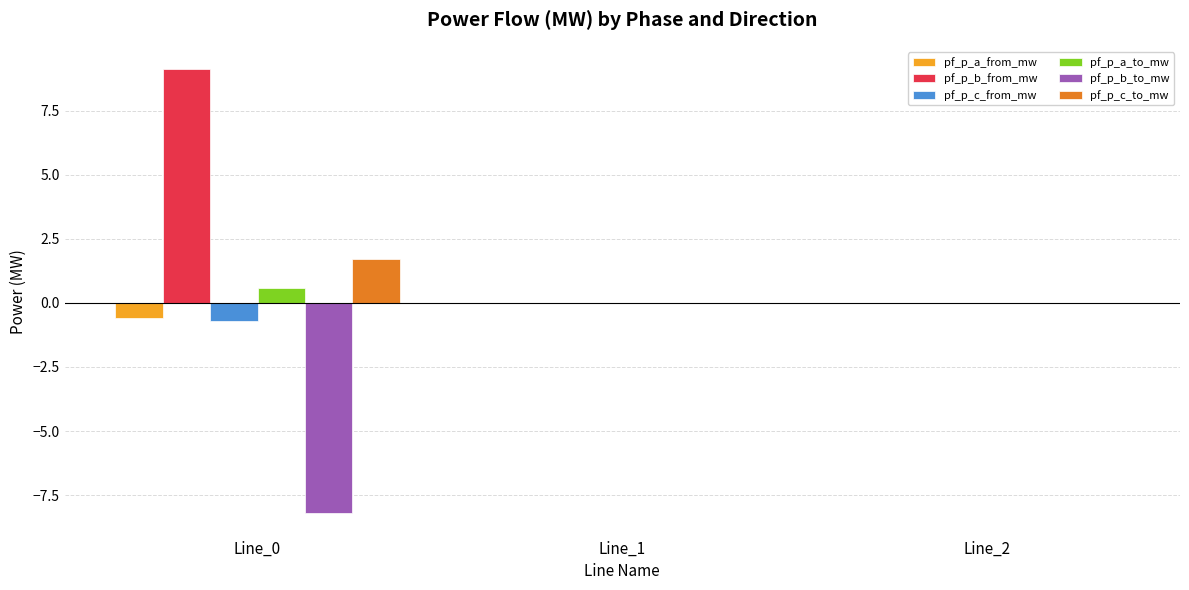

The pf_p_a_from_mw series shows -0.6 at Line_0. True or false?

True